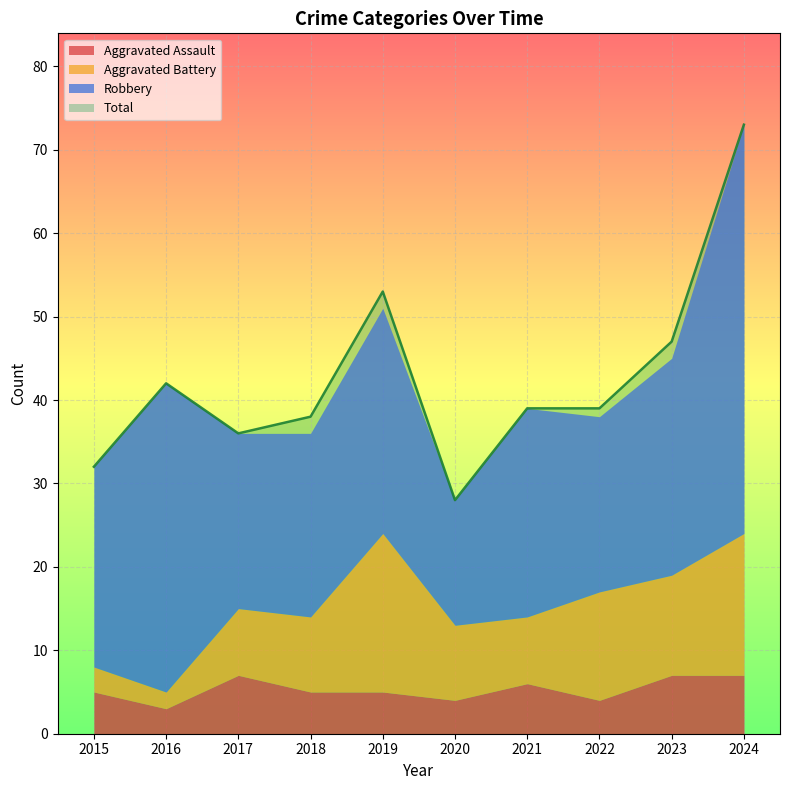

What is the spread (max minus min) of values at 2019?

48